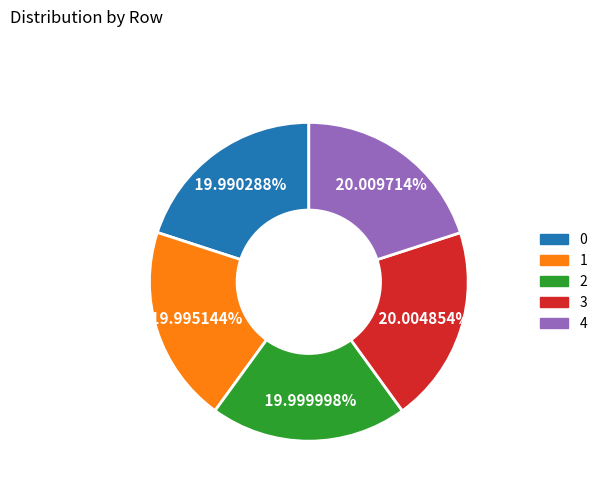

Approximately how many times larger is the value at 3 compared to 4?

1.0